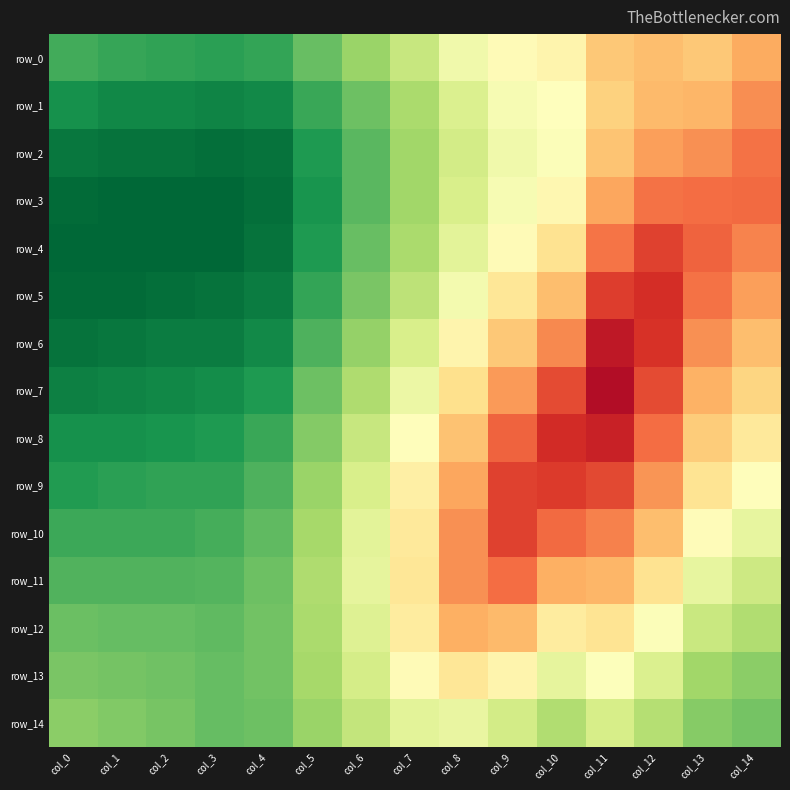

At col_13, list the series in order from largest to smallest.

row_14, row_13, row_12, row_11, row_10, row_9, row_8, row_0, row_1, row_7, row_2, row_6, row_5, row_3, row_4